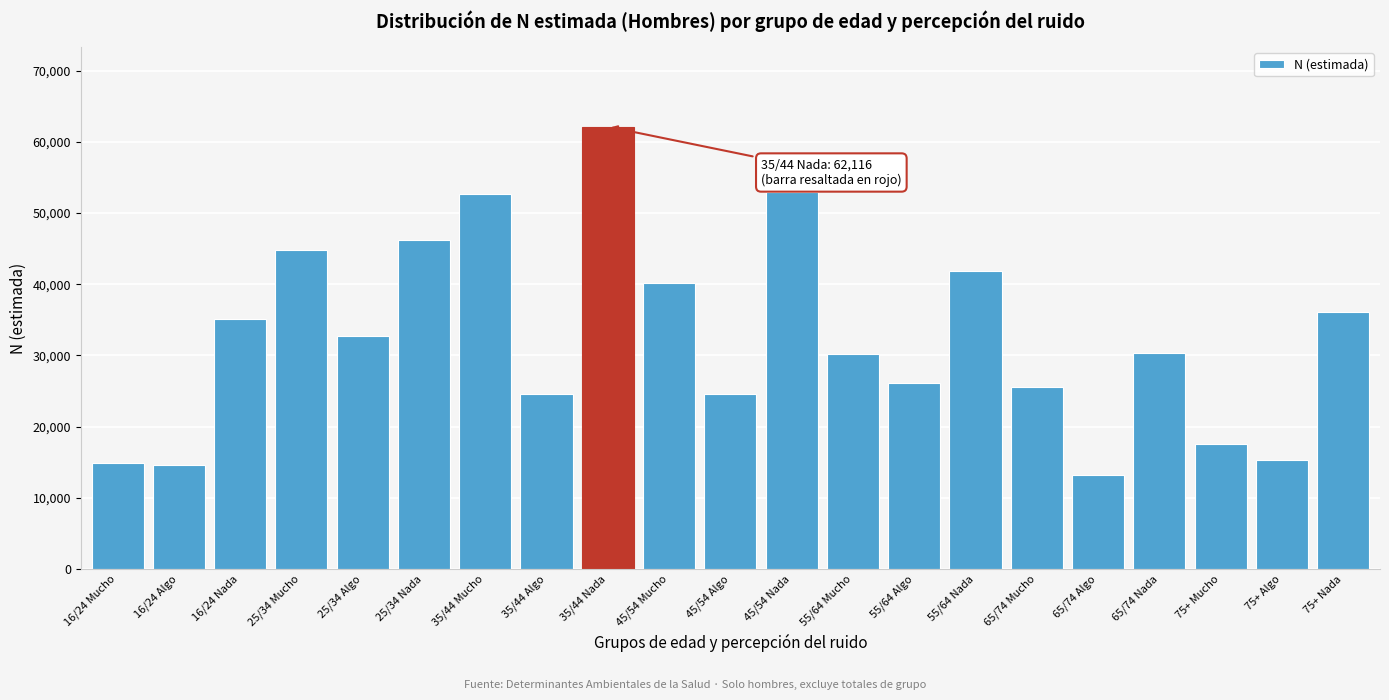

Is it true that the value at 25/34 Nada is 46166?

True